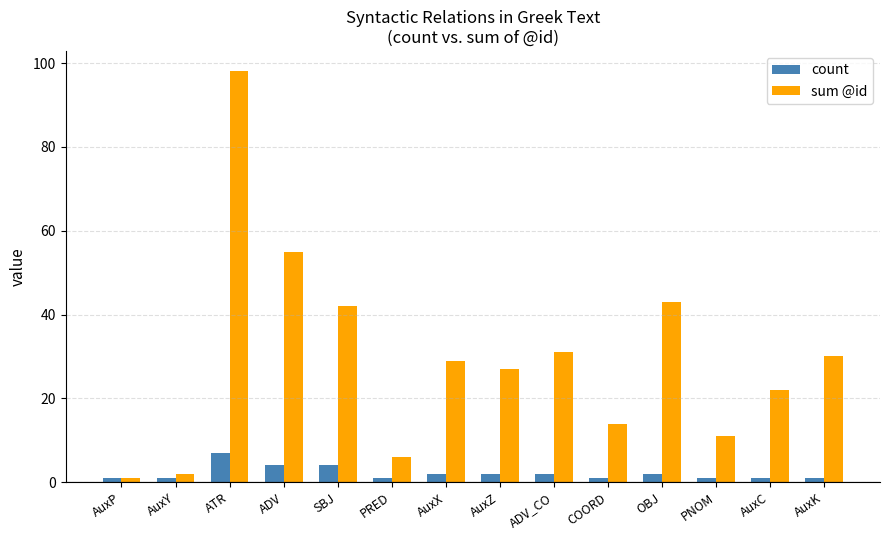

What are all the series names shown in the legend?

count, sum @id